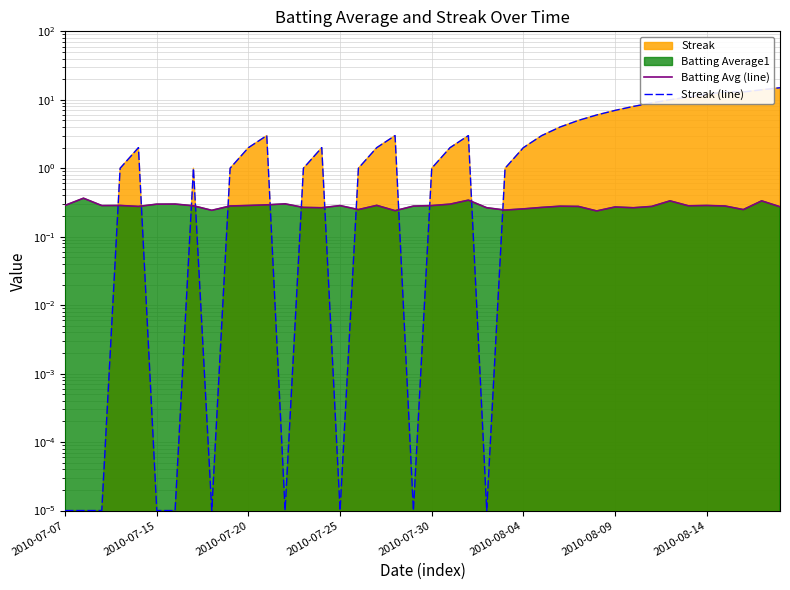

What is the label of the 4th point from the right?

36